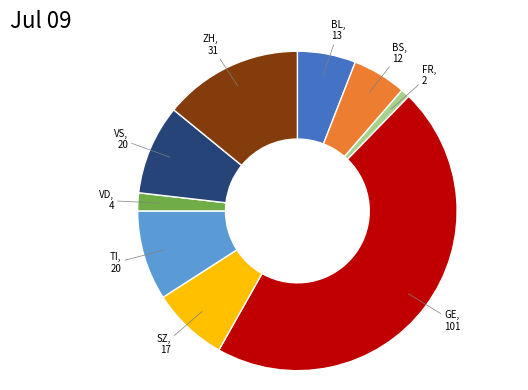

True or false: TI, 20 accounts for 9% of the total.

True